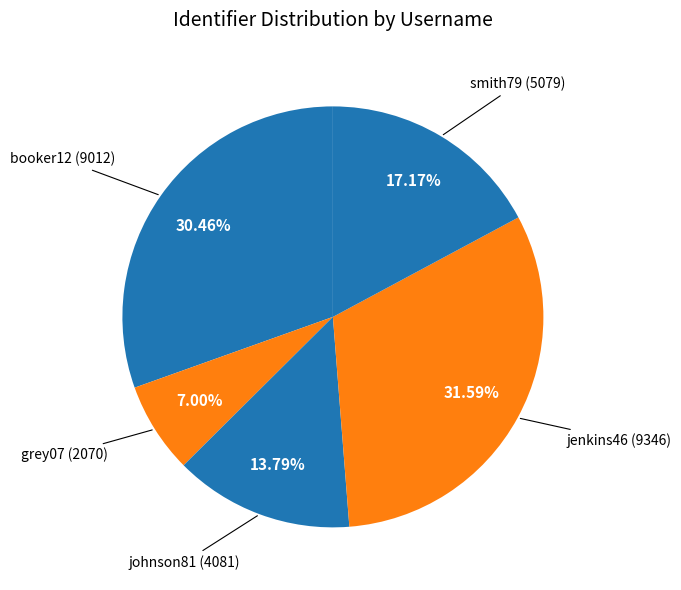

To the nearest percent, what is the difference between the smith79 and johnson81 slice percentages?

3%